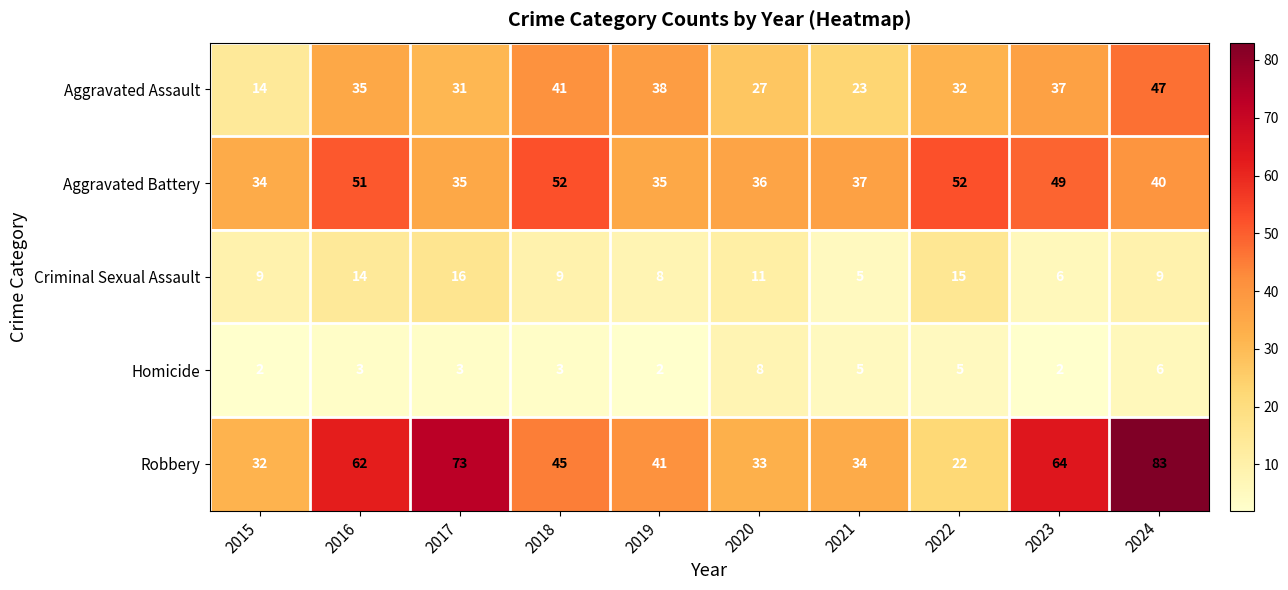

What is the difference between the Aggravated Assault values at 2015 and 2022?

18